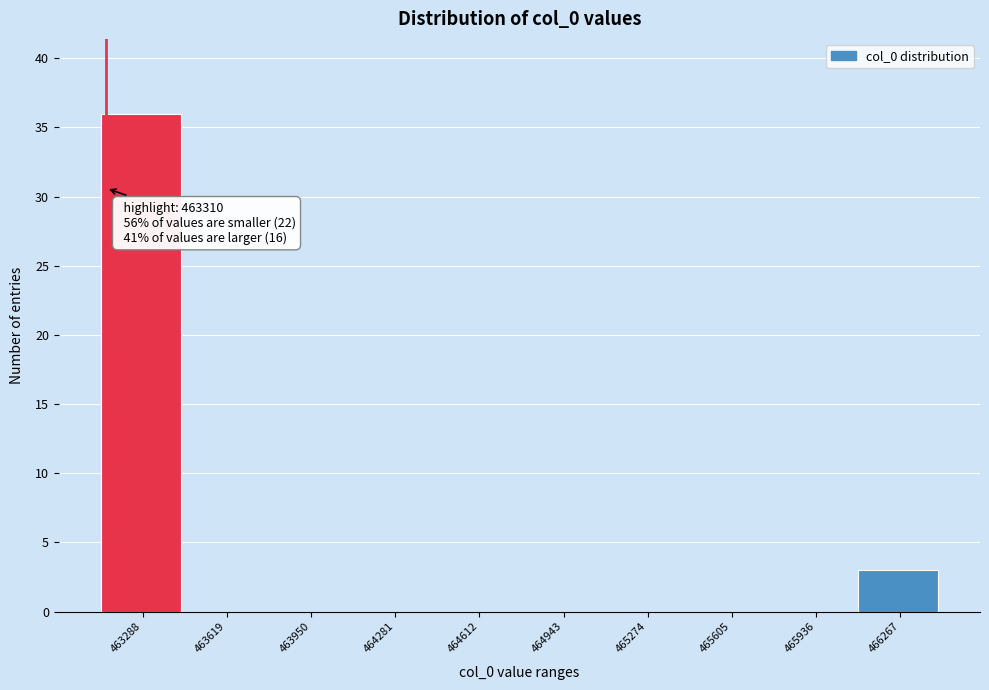

Reading left to right, transcribe all the data shown in this chart.

463288=36	463619=0	463950=0	464281=0	464612=0	464943=0	465274=0	465605=0	465936=0	466267=3